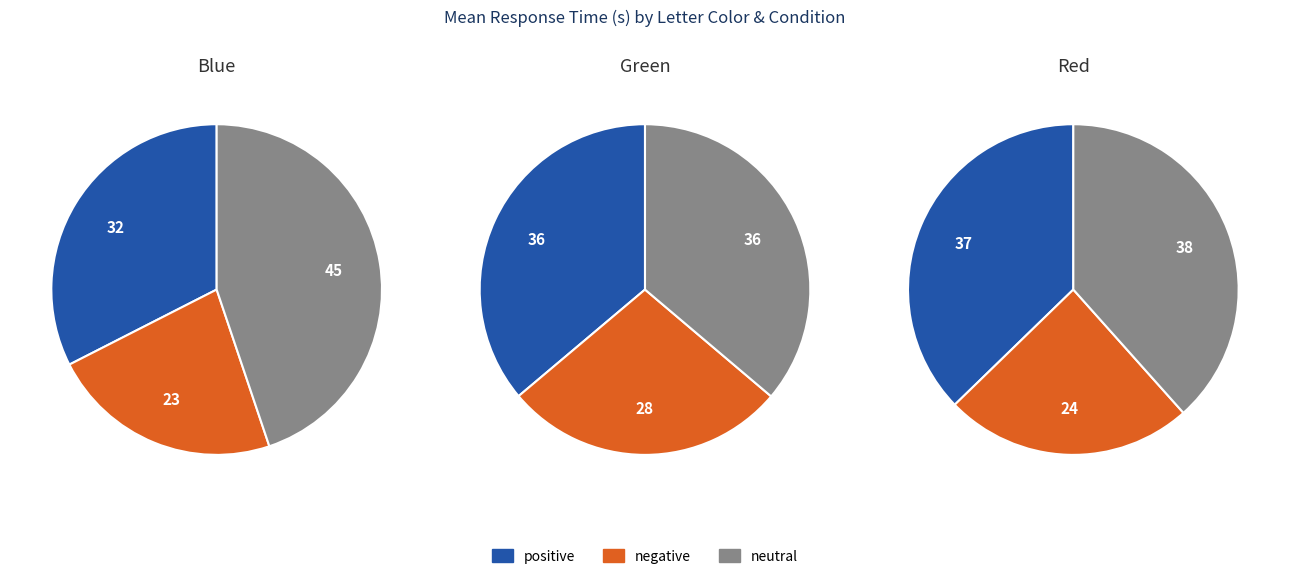

How many segments does this pie chart have?

3